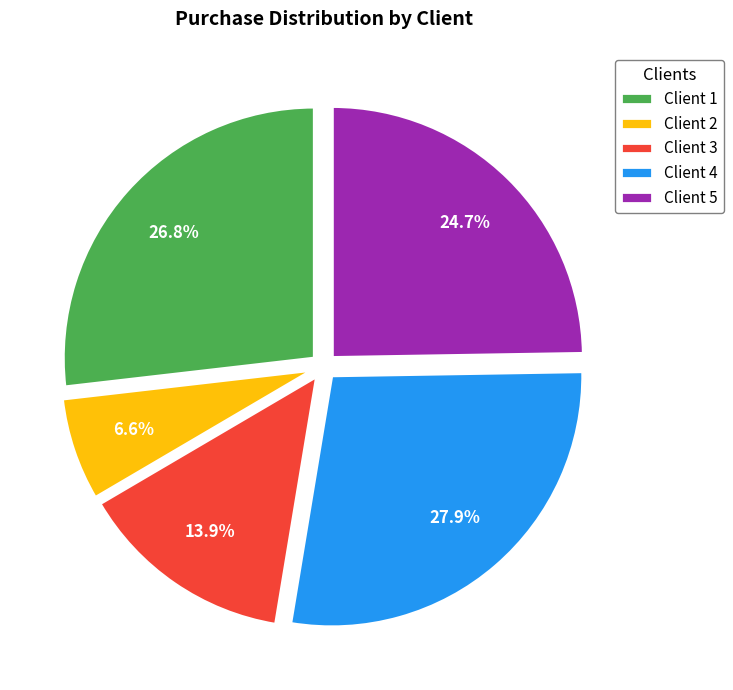

What portion of the pie excludes Client 1?

73.2%